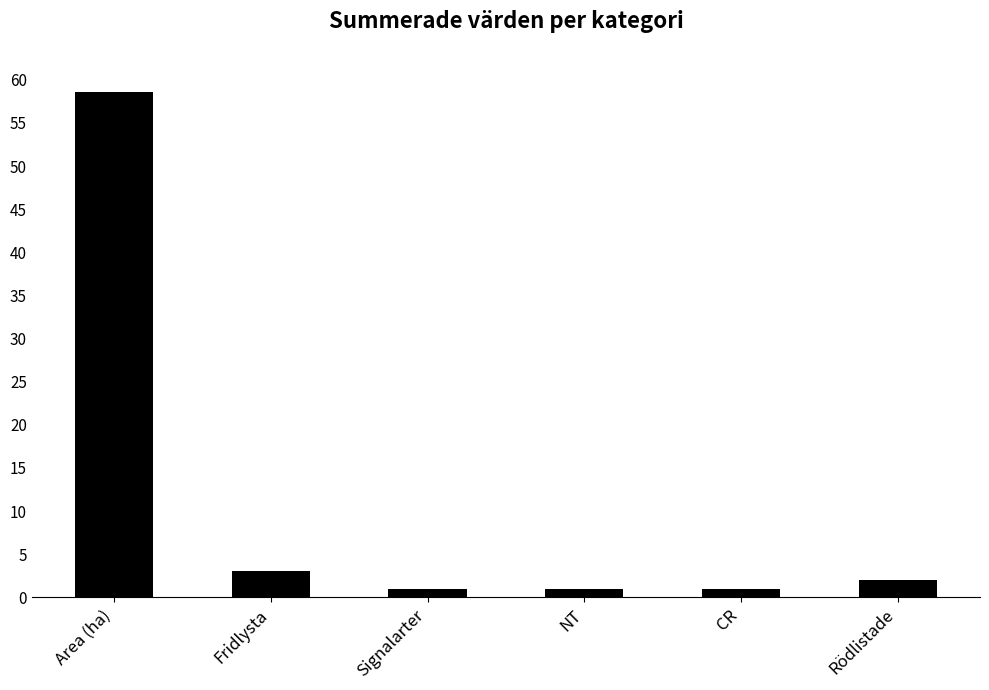

The chart shows a value of 58.6 at Area (ha). True or false?

True